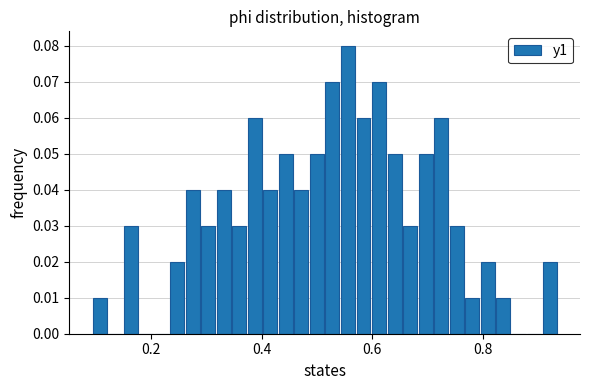

Read against the x-axis, roughly where is the centre of the tallest bar?

0.56